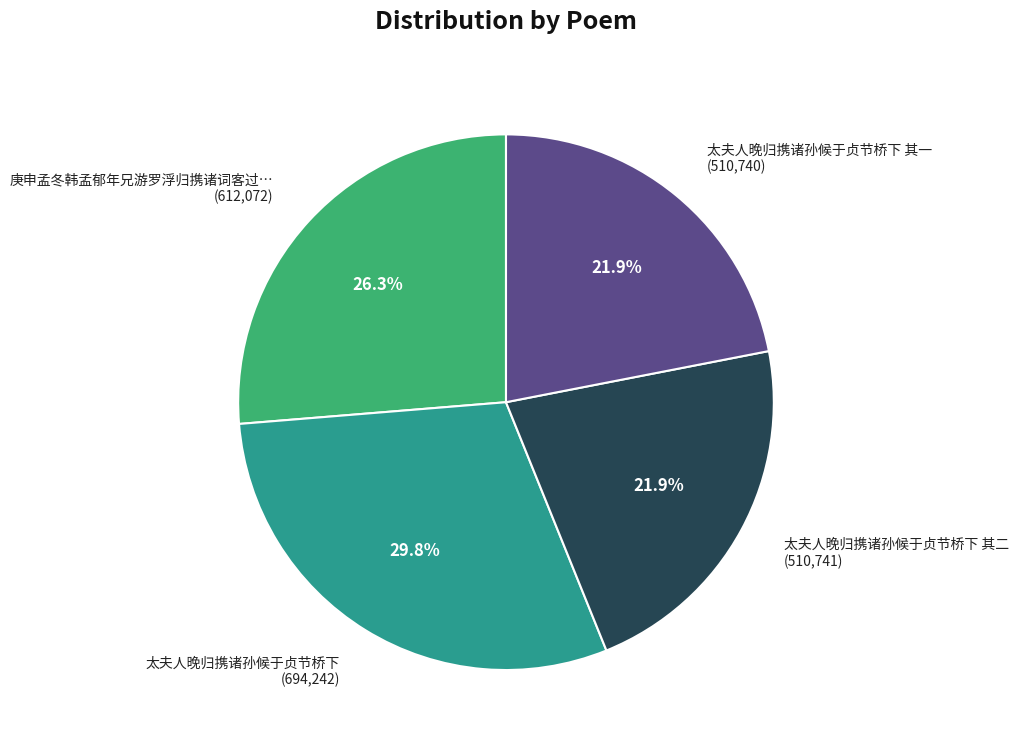

Does any single category account for the majority?

No